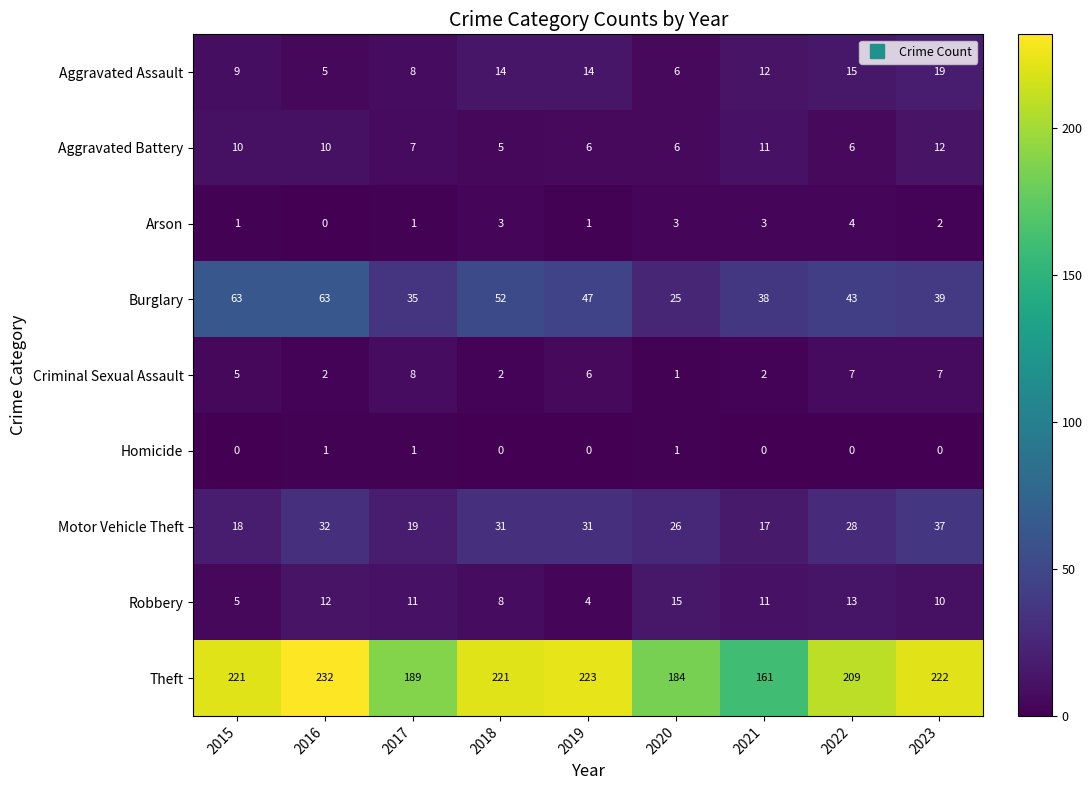

What is the greatest value displayed?

232